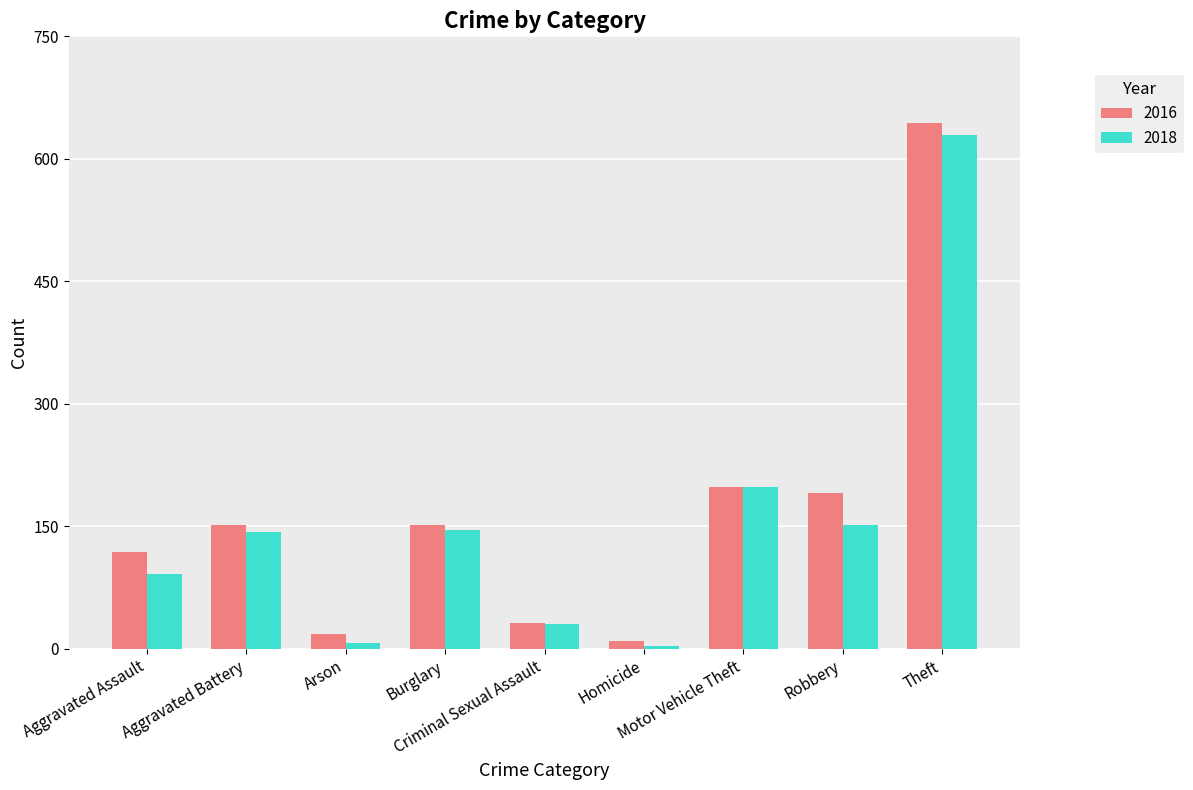

What is the greatest value displayed?

644